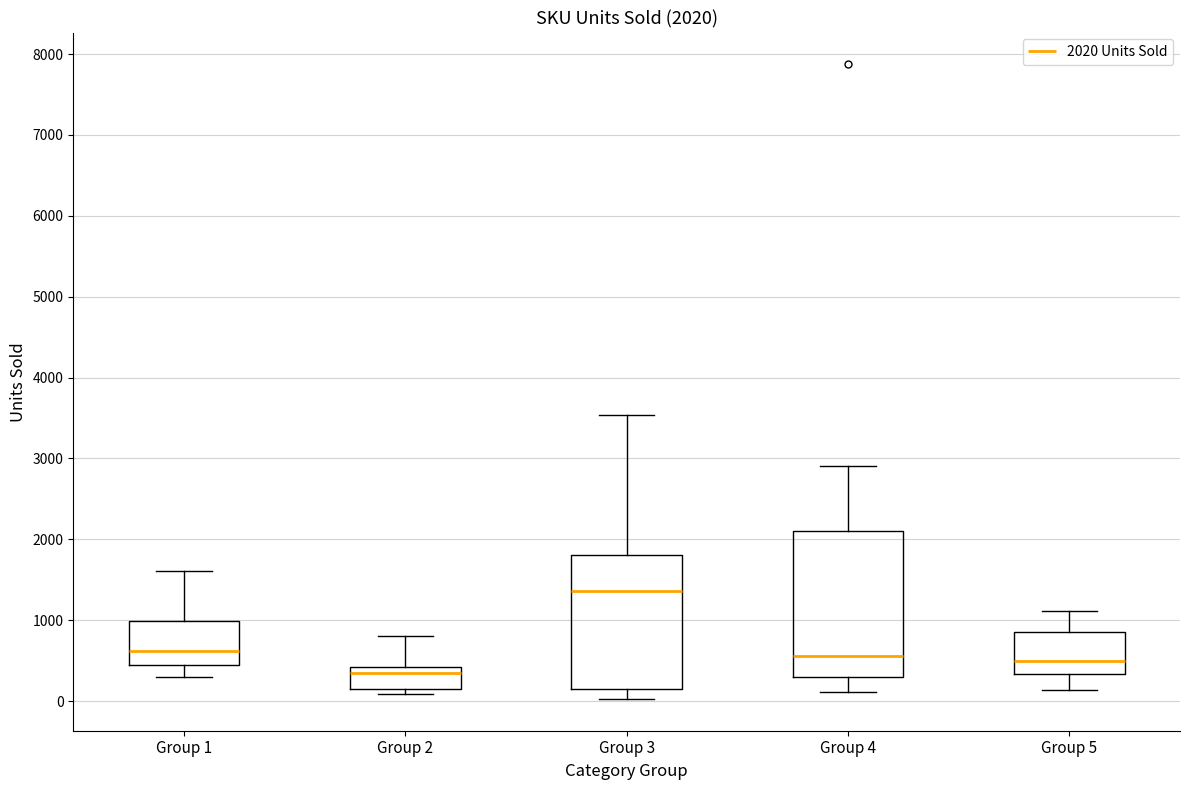

Which box is the tallest, from its lower edge to its upper edge?

Group 4